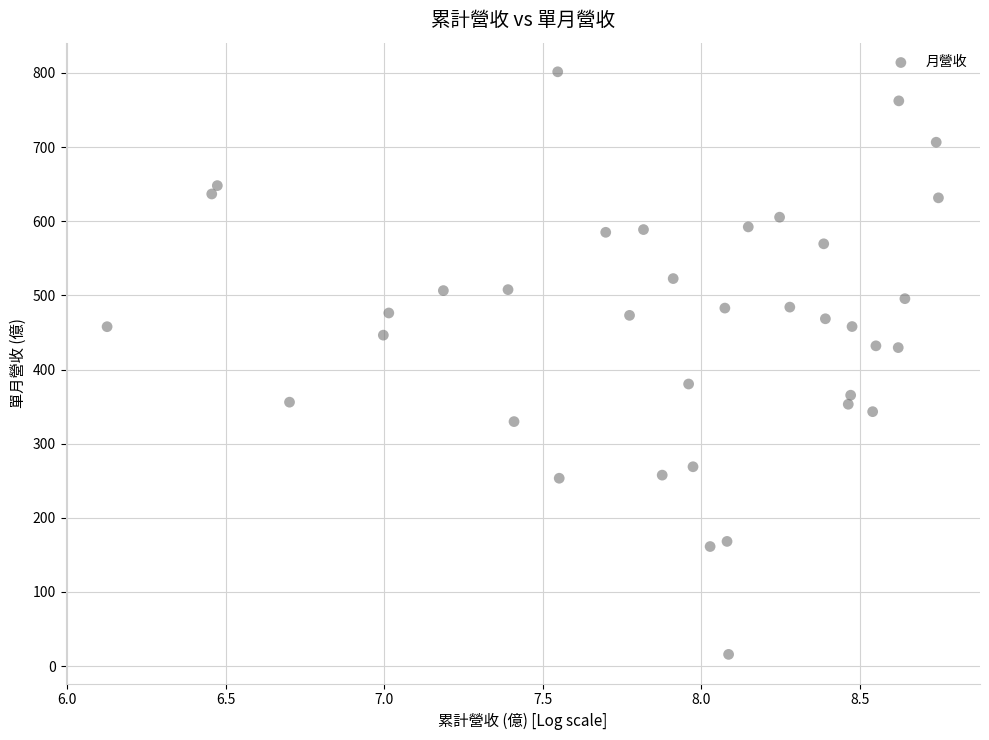

What is the range of Y values (max minus min)?

785.8